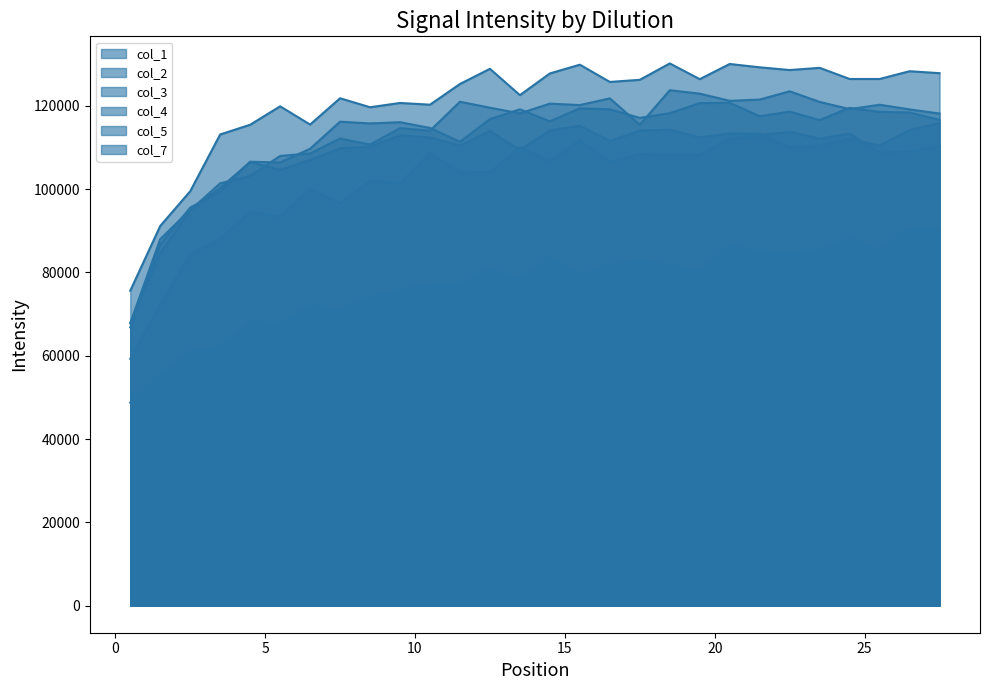

Where is col_7 nearest to the value 69703?

7.5